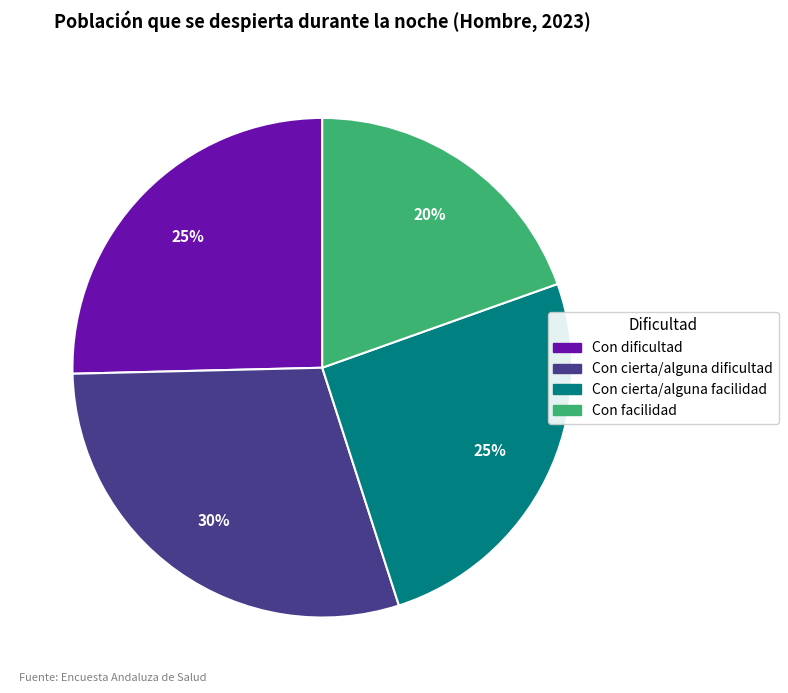

How many segments does this pie chart have?

4